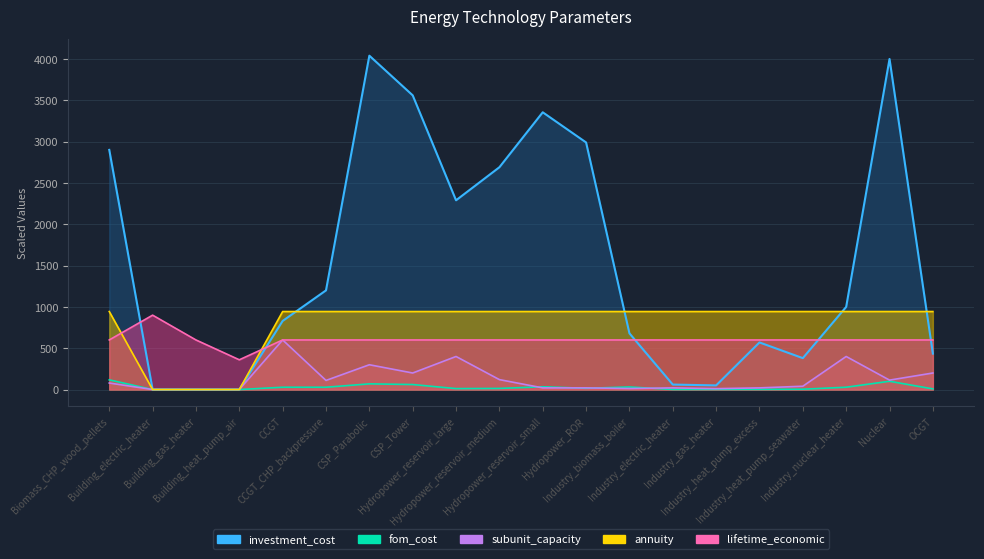

Is it true that fom_cost equals 200.8 at Biomass_CHP_wood_pellets?

False